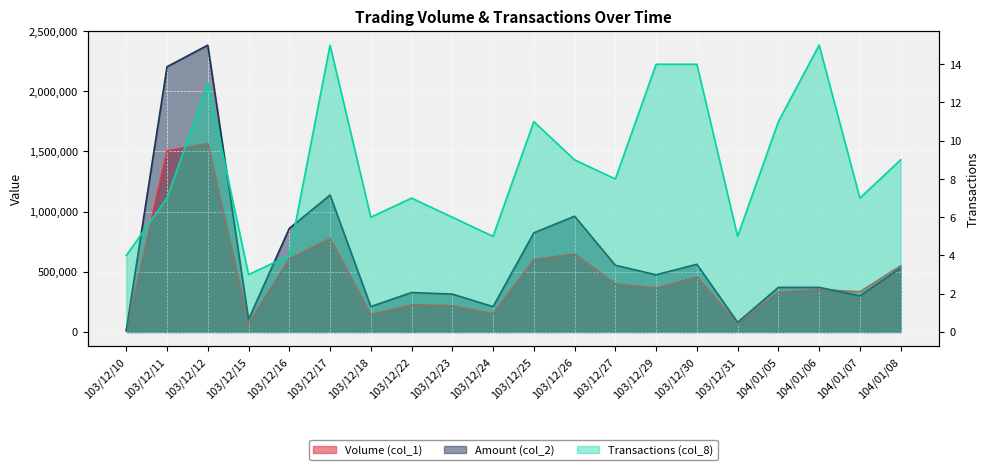

True or false: Volume (col_1) and Transactions (col_8) intersect in this chart.

False